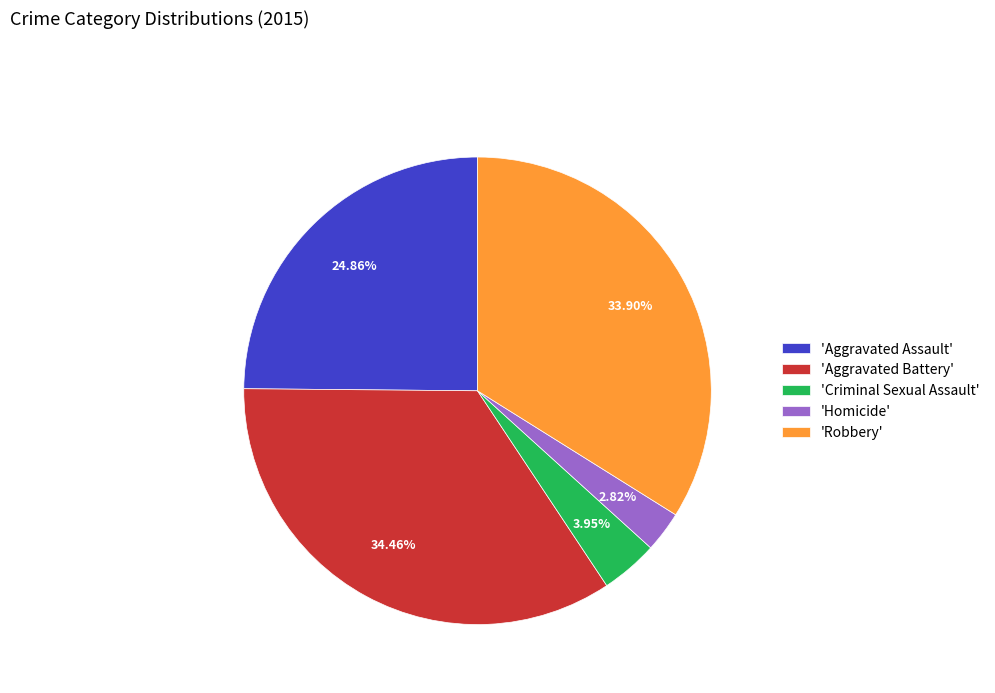

Approximately how many times larger is the value at 'Aggravated Assault' compared to 'Aggravated Battery'?

0.7